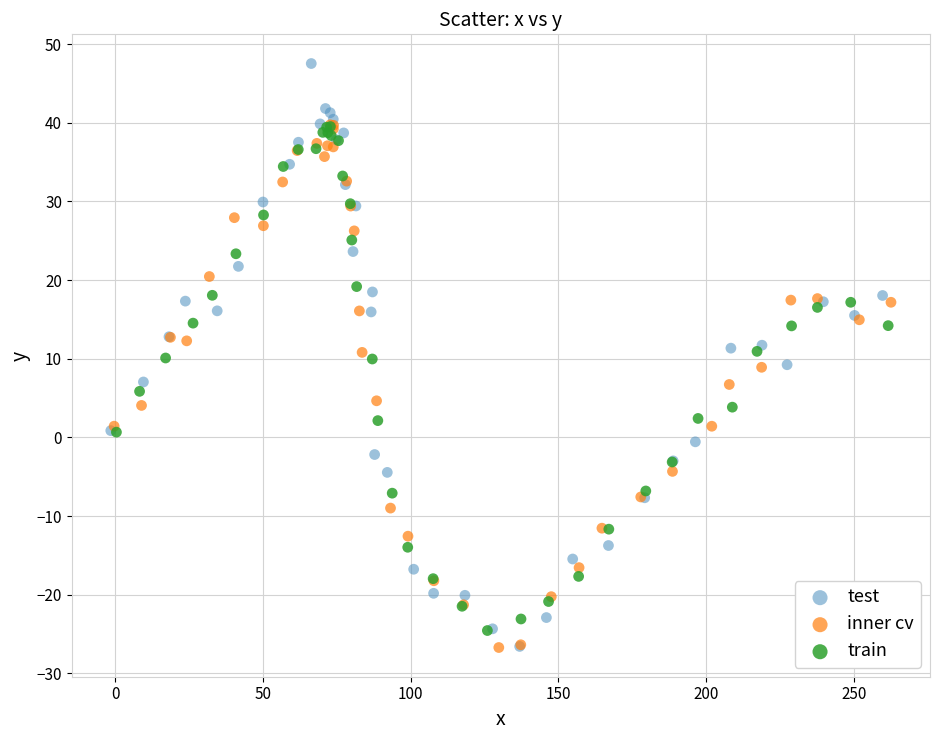

Which series reaches the maximum Y coordinate?

test